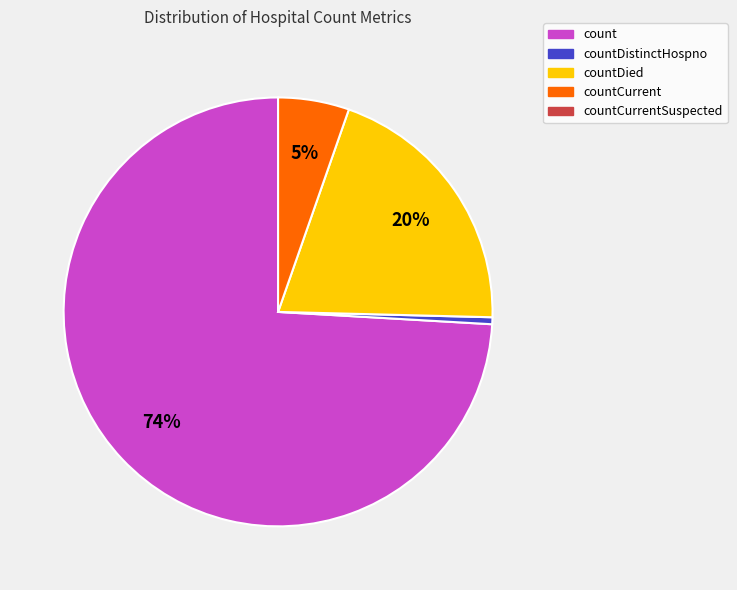

Is there a majority slice in this chart?

Yes